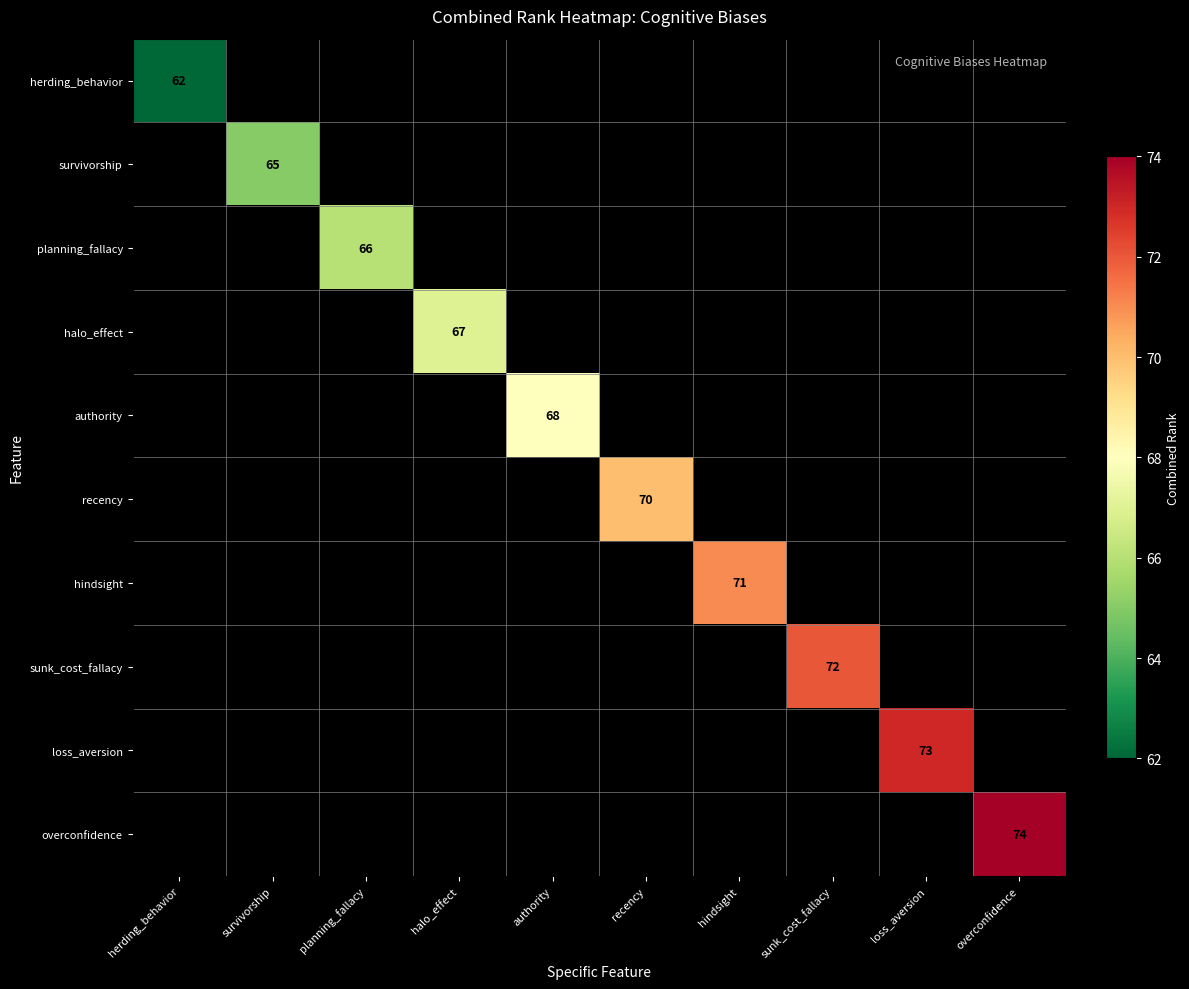

At how many categories does at least one series exceed 72?

2